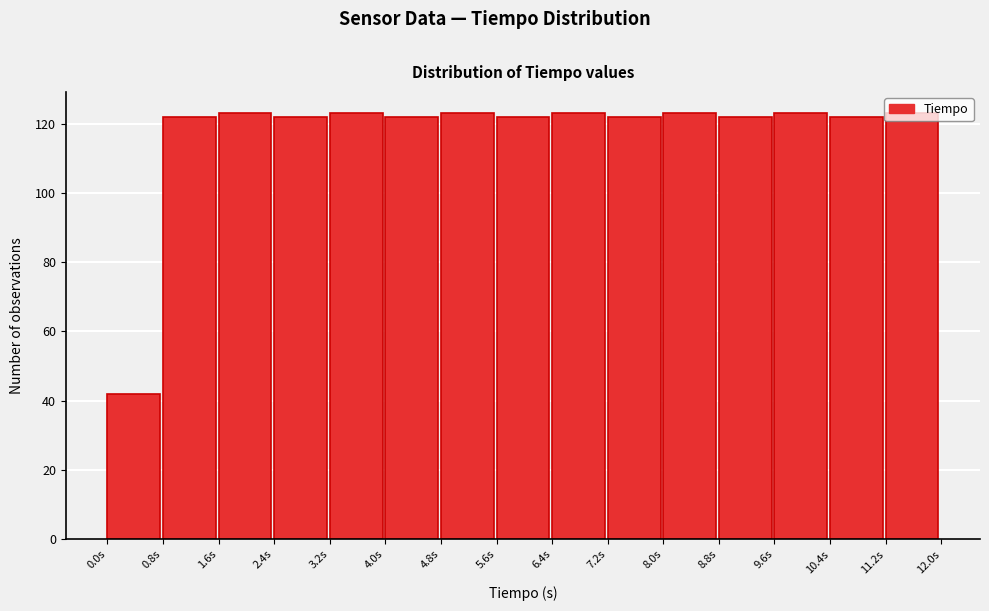

Reading left to right, list every bar in this chart as the range it spans on the x-axis followed by its height. Neither the bar edges nor the heights are printed on the chart, so give them approximately, as read against the axes.

0.0 to 0.8: 42
0.8 to 1.6: 122
1.6 to 2.4: 124
2.4 to 3.2: 122
3.2 to 4.0: 124
4.0 to 4.8: 122
4.8 to 5.6: 124
5.6 to 6.4: 122
6.4 to 7.2: 124
7.2 to 8.0: 122
8.0 to 8.8: 124
8.8 to 9.6: 122
9.6 to 10.4: 124
10.4 to 11.2: 122
11.2 to 12.0: 124